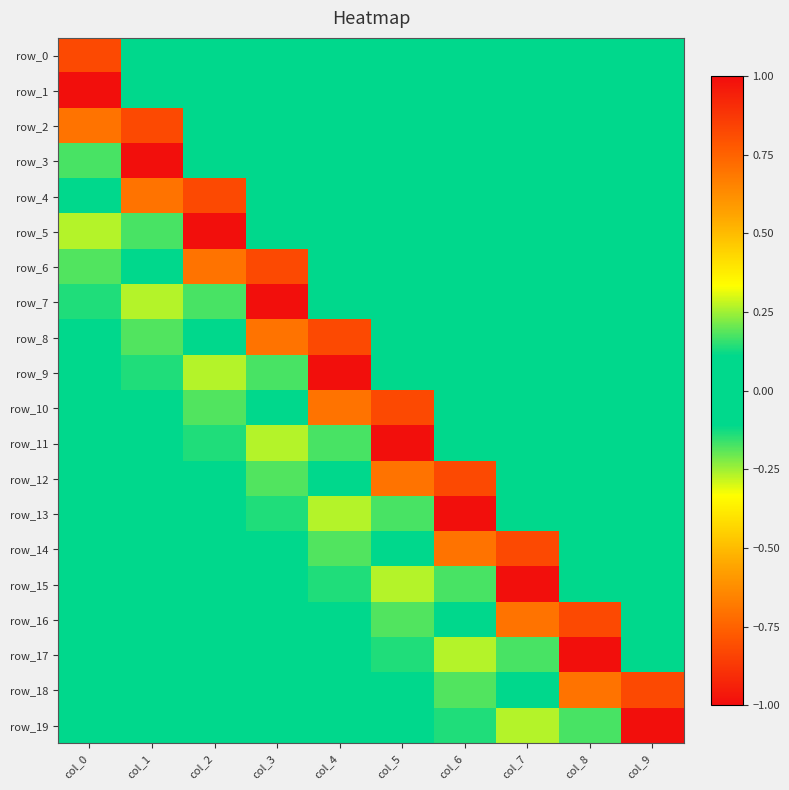

List the series in order of their peak value, lowest first.

row_19, row_1, row_3, row_5, row_7, row_9, row_11, row_13, row_15, row_17, row_0, row_2, row_4, row_6, row_8, row_10, row_12, row_14, row_16, row_18